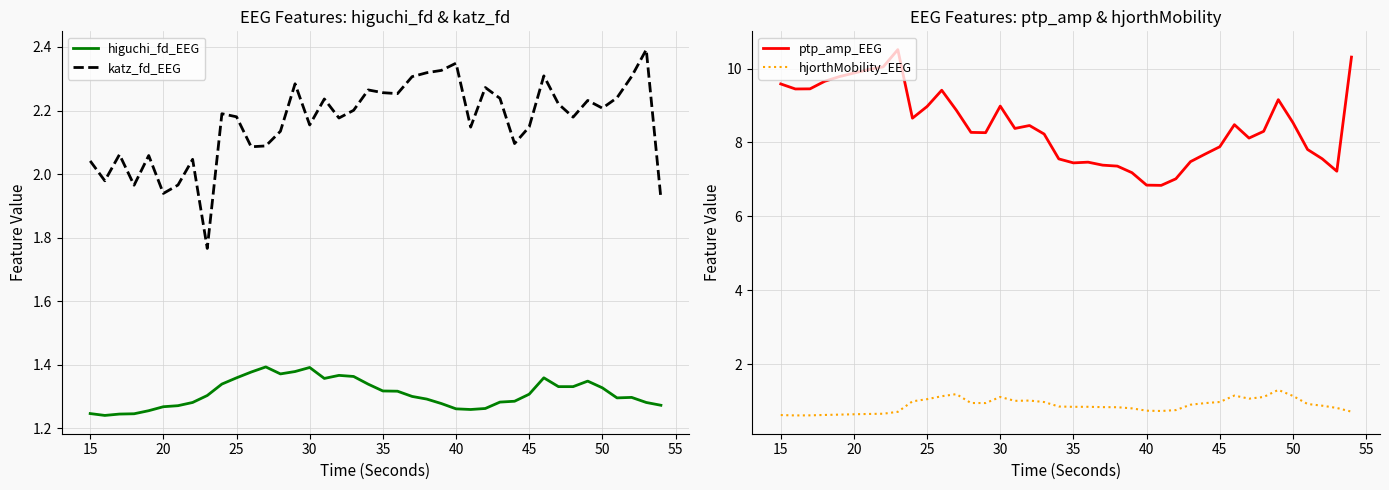

True or false: higuchi_fd_EEG and katz_fd_EEG intersect in this chart.

False